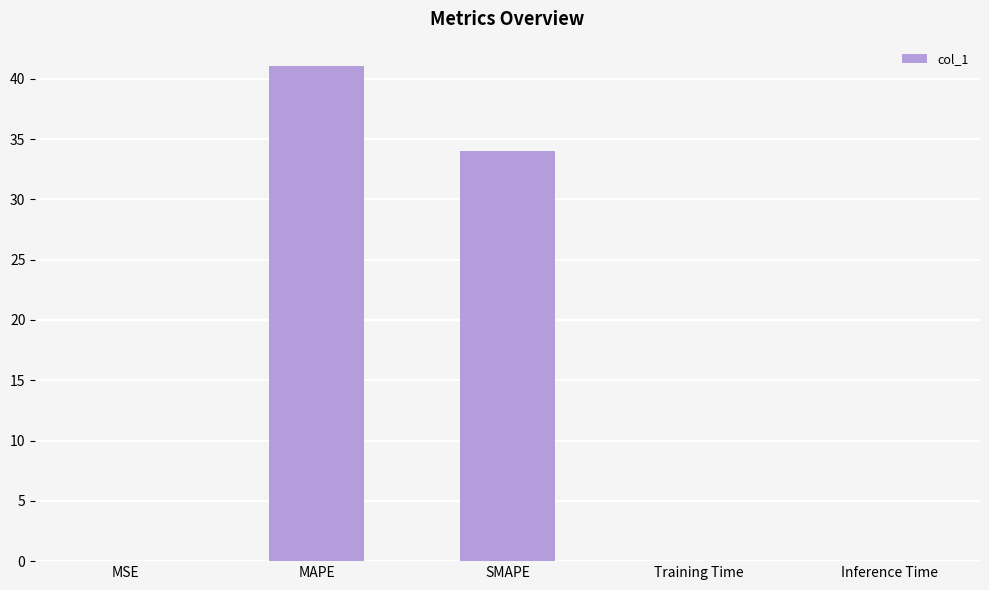

Count the number of data series in this chart.

1